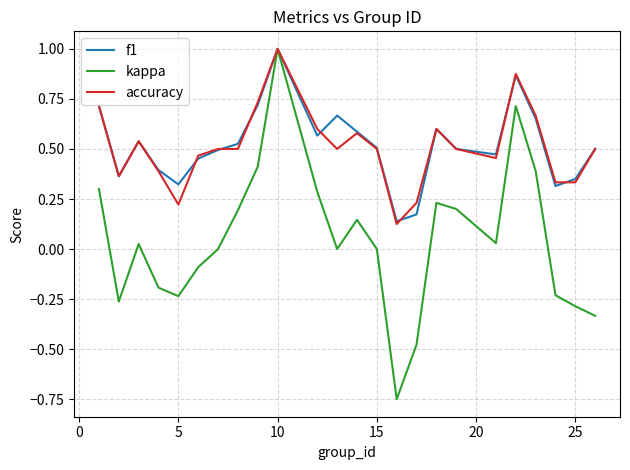

What is the greatest value displayed?

1.0